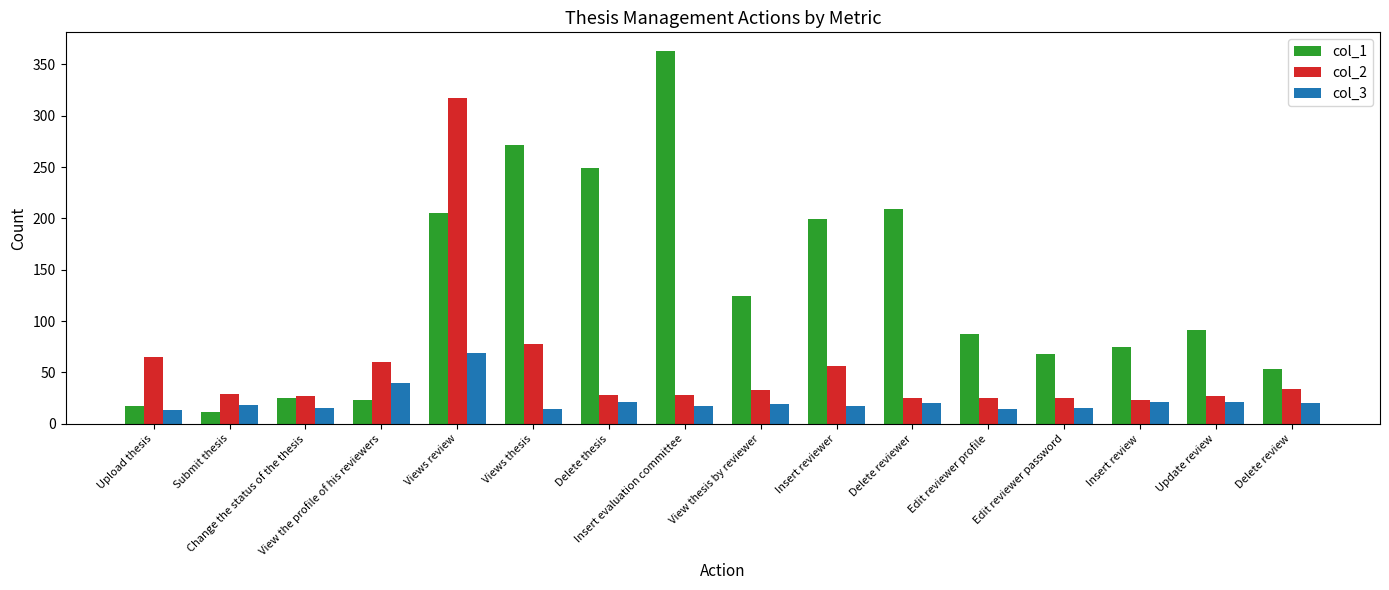

At how many categories does at least one series exceed 157?

6